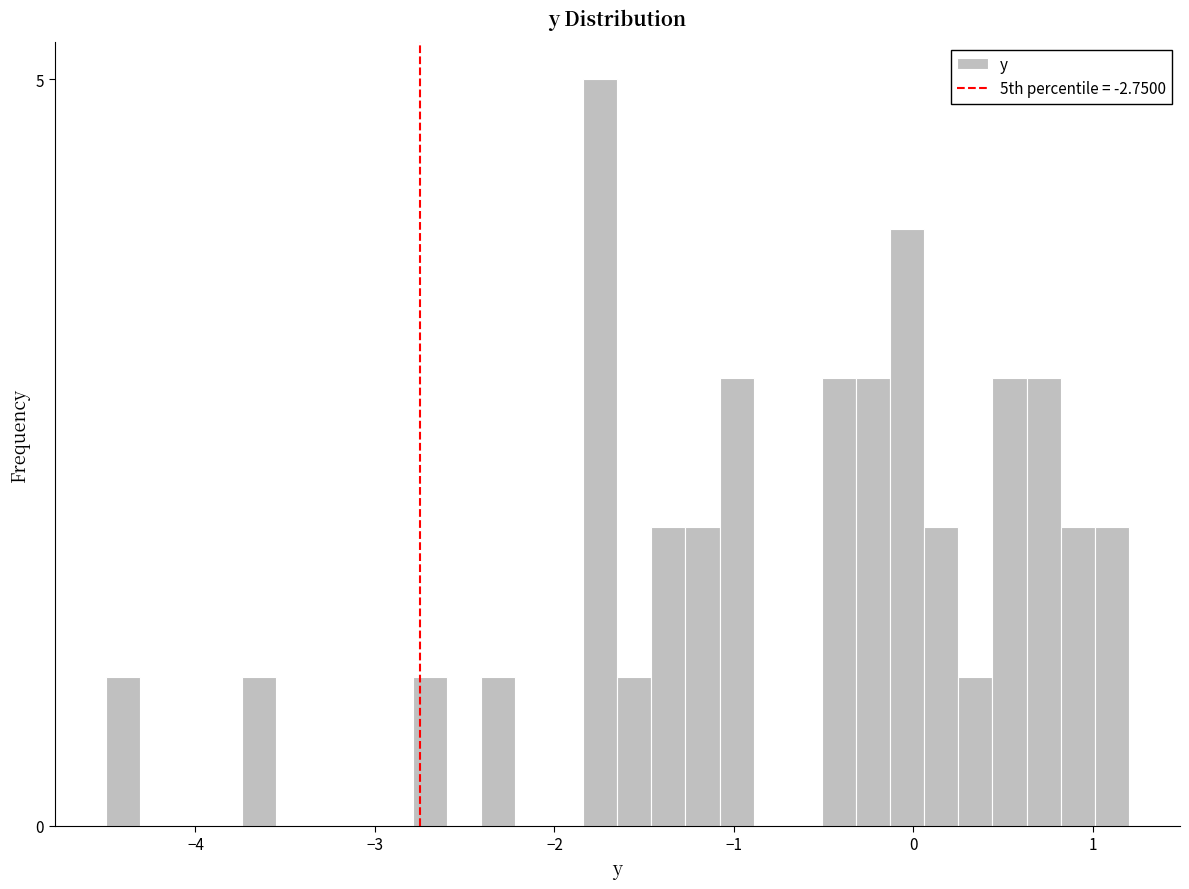

Read against the x-axis, roughly where is the centre of the tallest bar?

-1.7